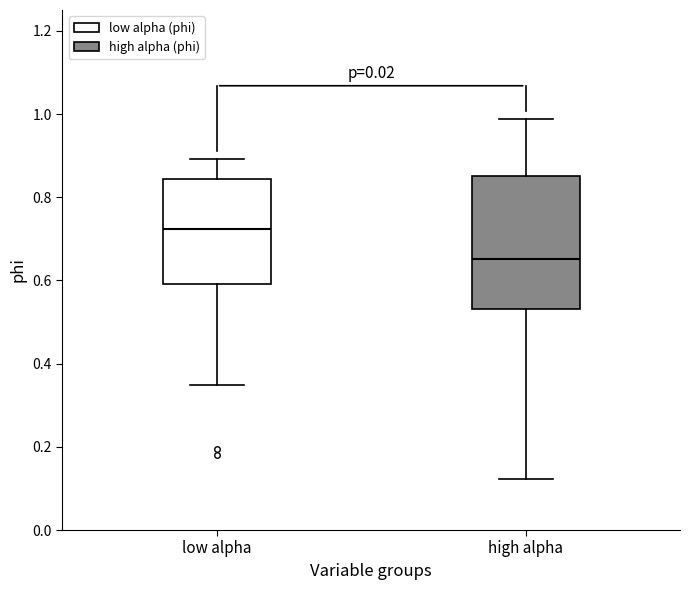

Which box's median line is the lowest?

high alpha